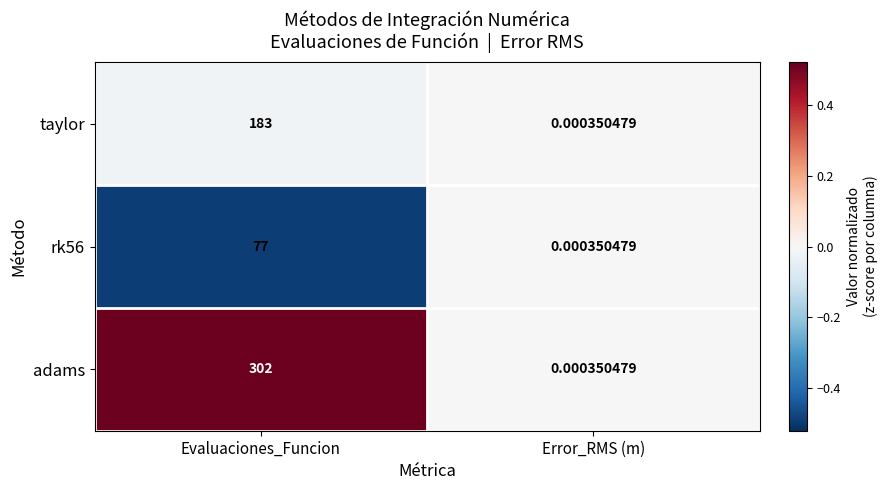

List the series in order of their peak value, lowest first.

rk56, taylor, adams